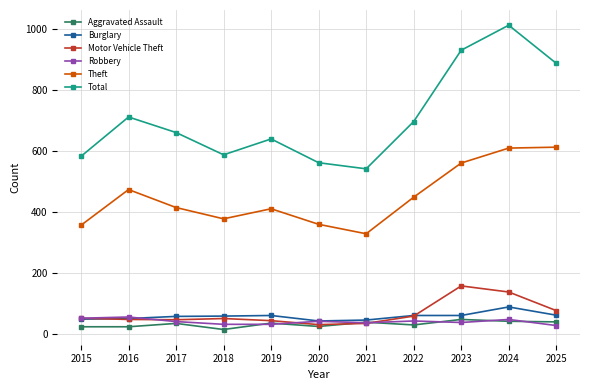

What is the total value across all series at 2021?

1034